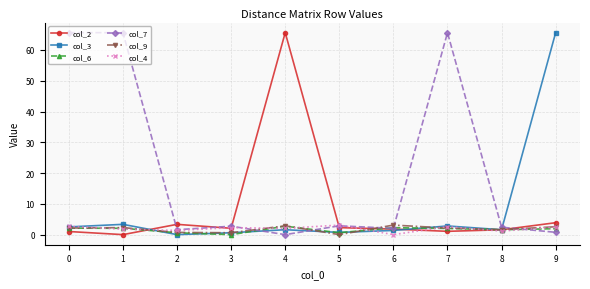

What are all the series names shown in the legend?

col_2, col_3, col_6, col_7, col_9, col_4